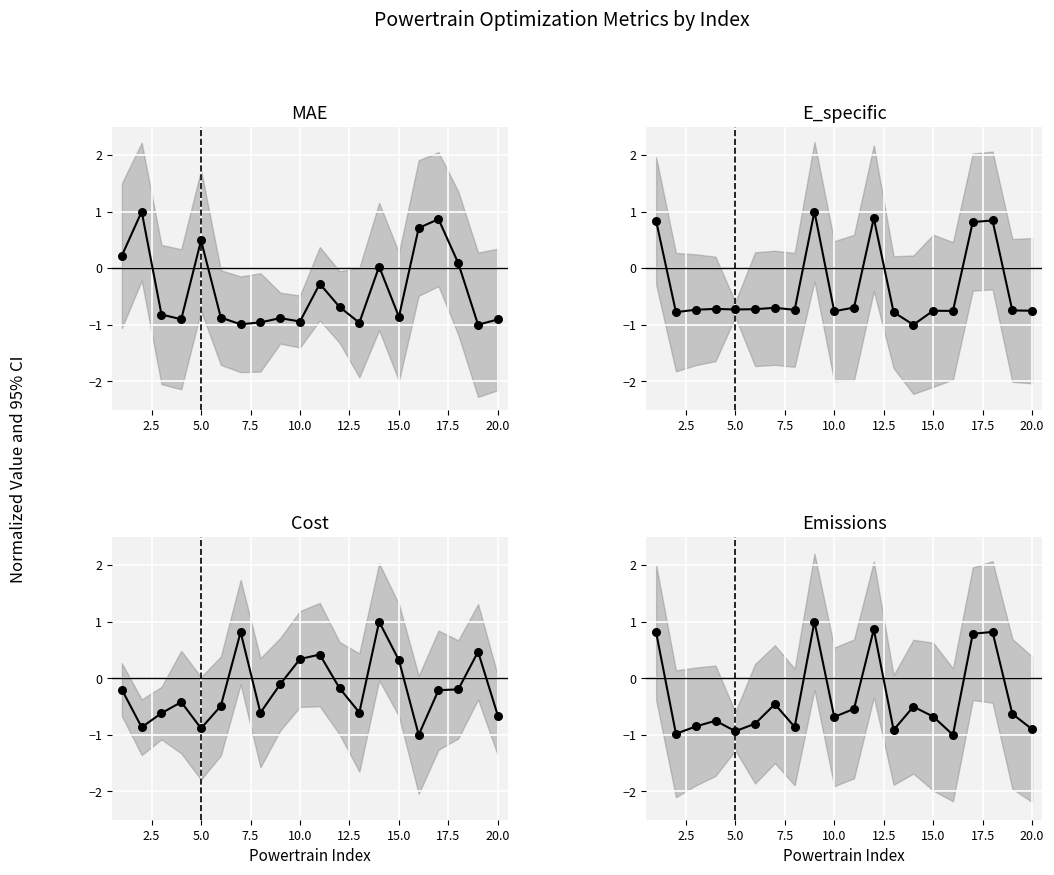

Which series contains the highest Y value?

MAE